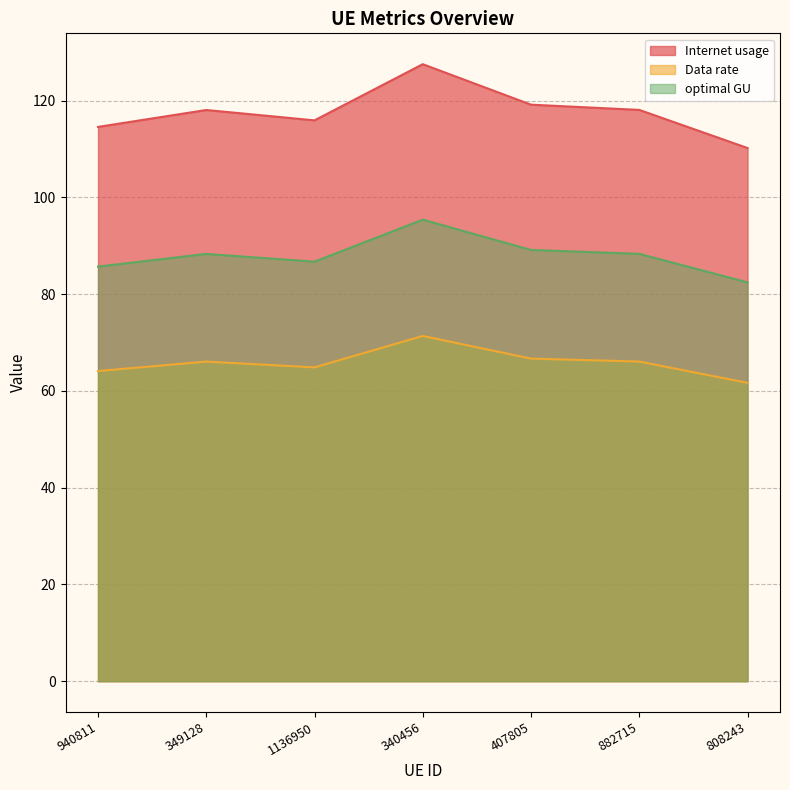

How many data points in Internet usage are above 118?

4